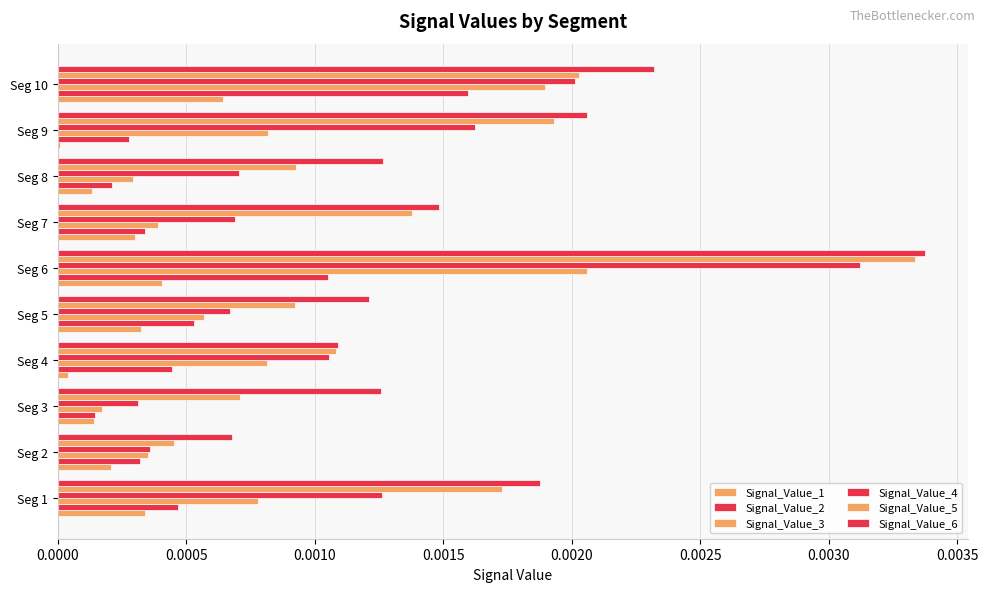

Count the Signal_Value_5 values in the range 0 to 1.

10